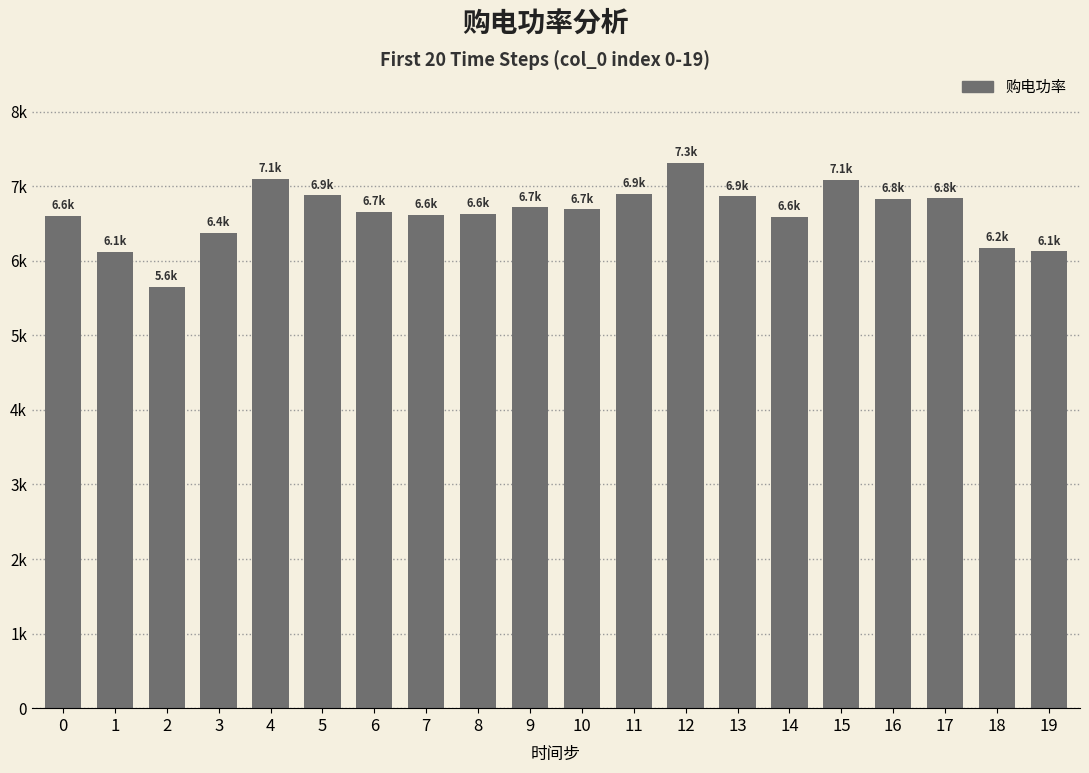

Does the chart contain any negative values?

No